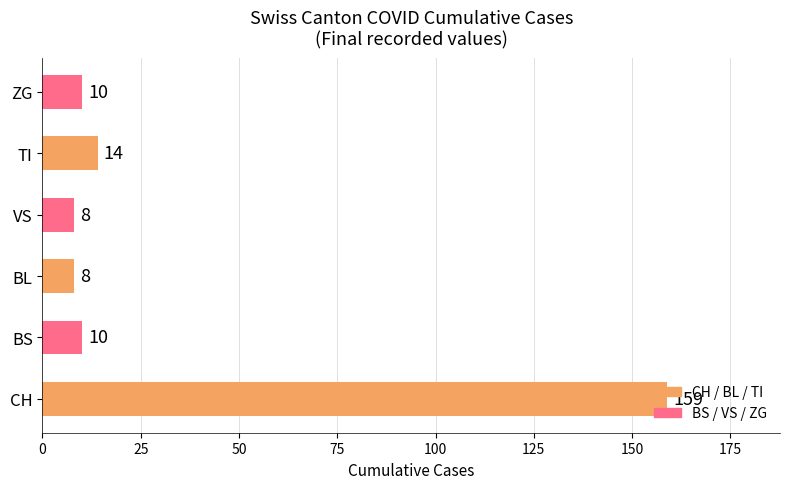

The chart shows a value of 20 at TI. True or false?

False